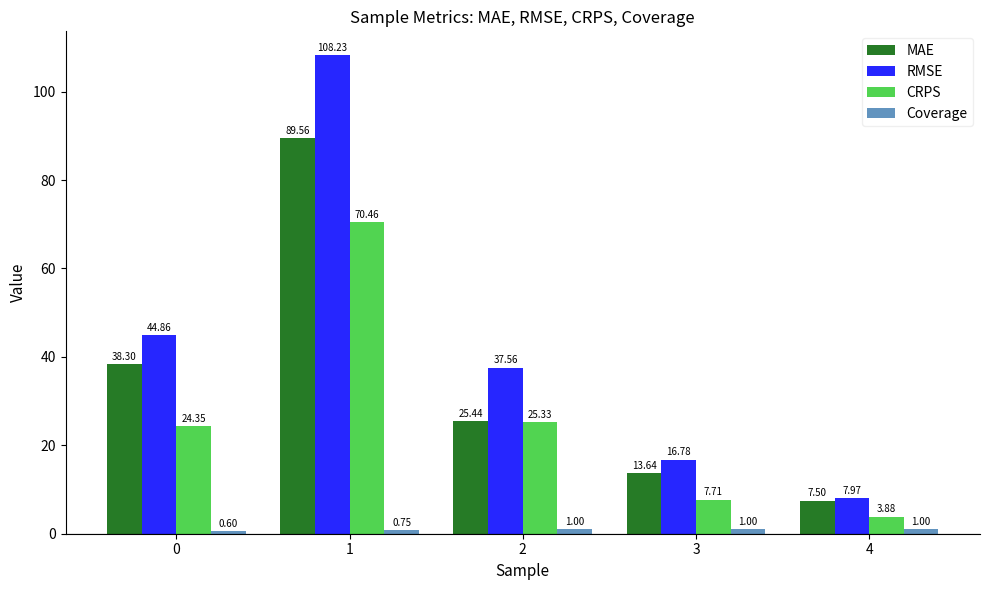

Rank the categories by RMSE value from lowest to highest.

4, 3, 2, 0, 1